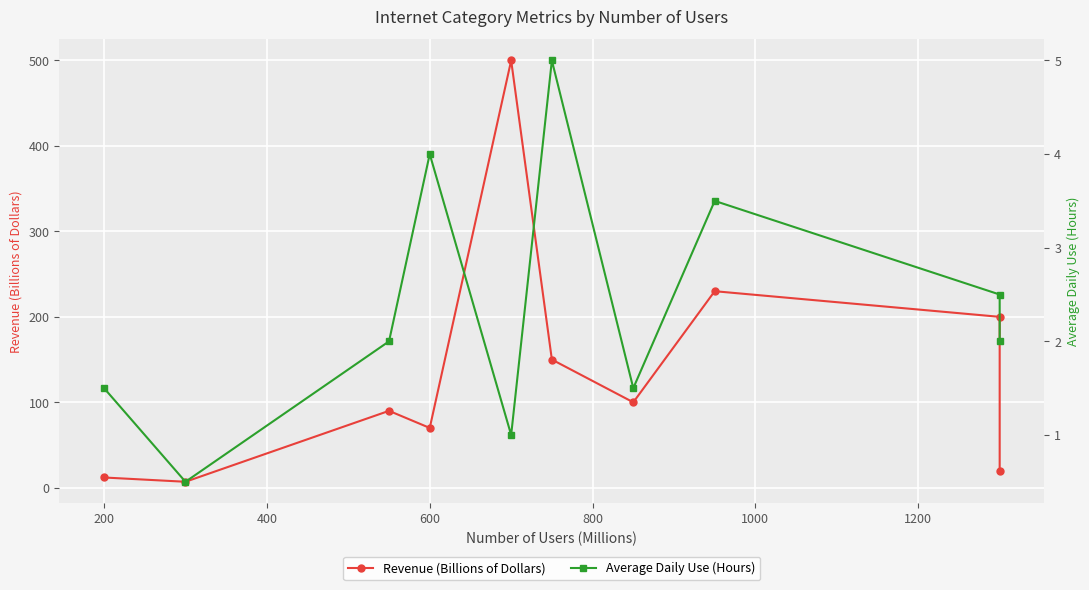

How many interior local valleys does the Average Daily Use (Hours) series have?

3